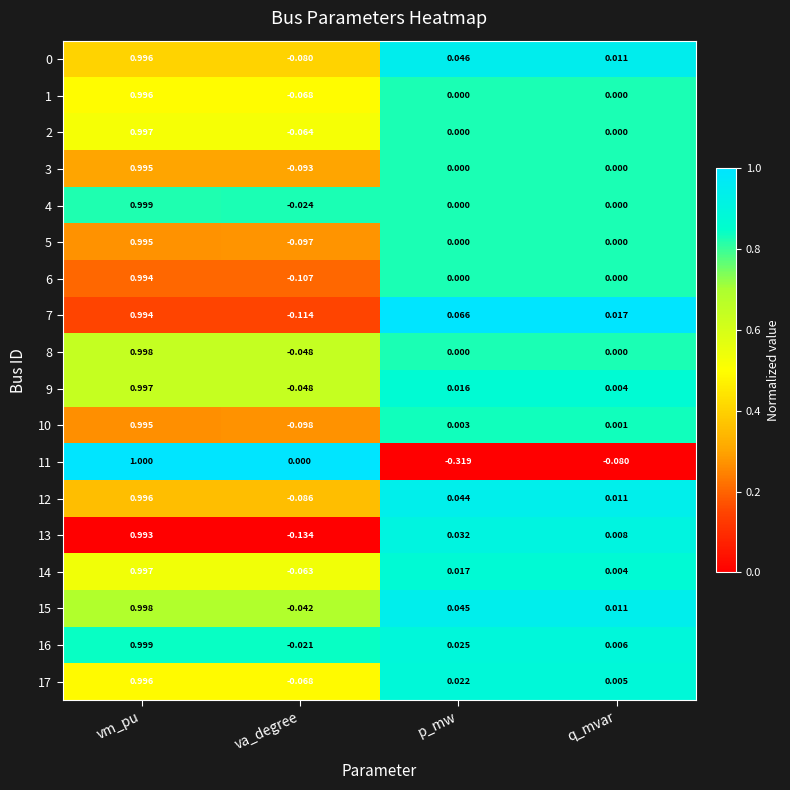

At which category does the chart reach its minimum across all series?

p_mw